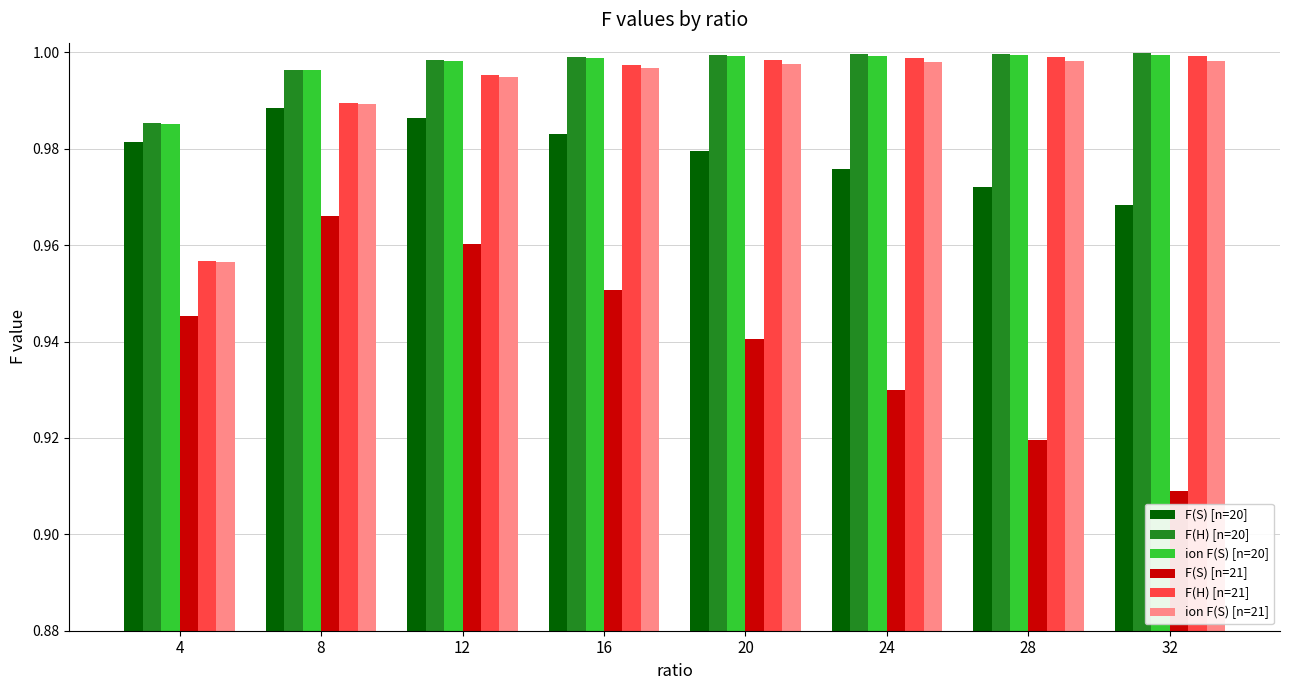

Which series has the widest spread of values?

F(S) [n=21]